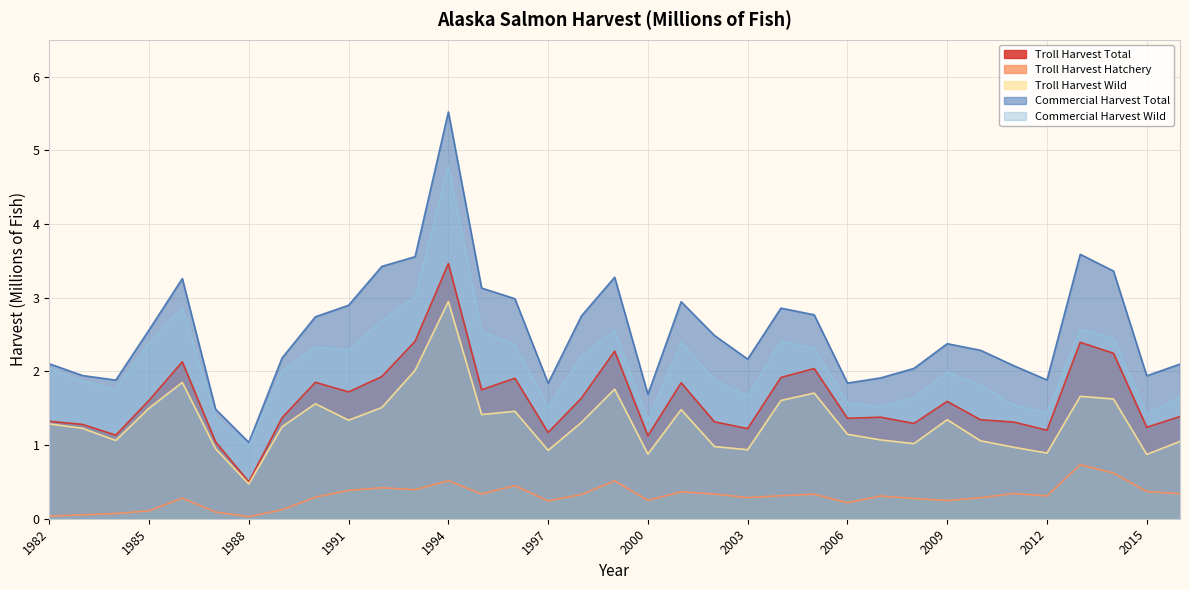

True or false: Commercial Harvest Total has a value of 2.9 at 1991.

True